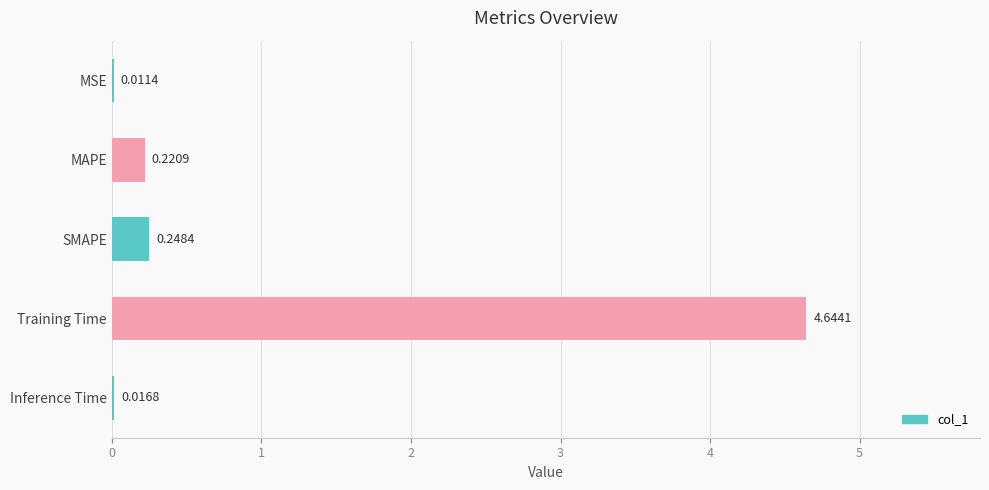

What is the sum of all values?

5.1